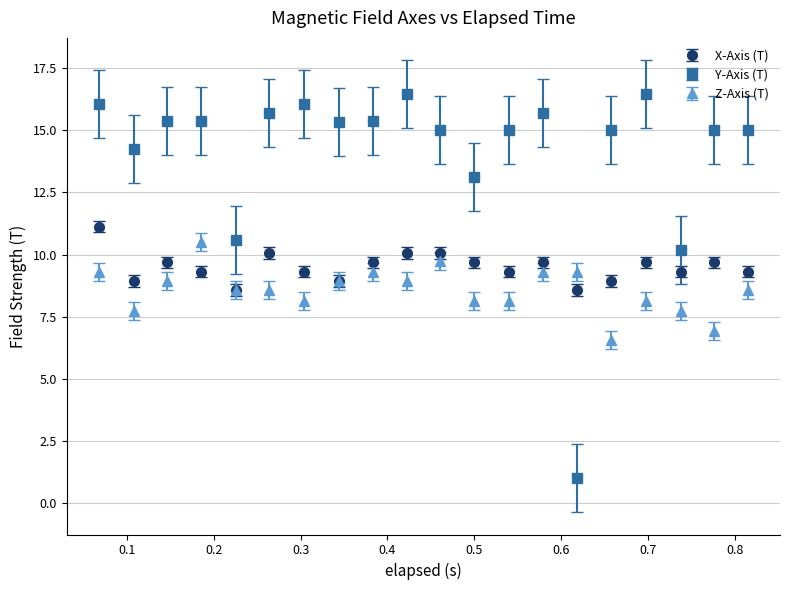

Which series has the widest spread of values?

Y-Axis (T)